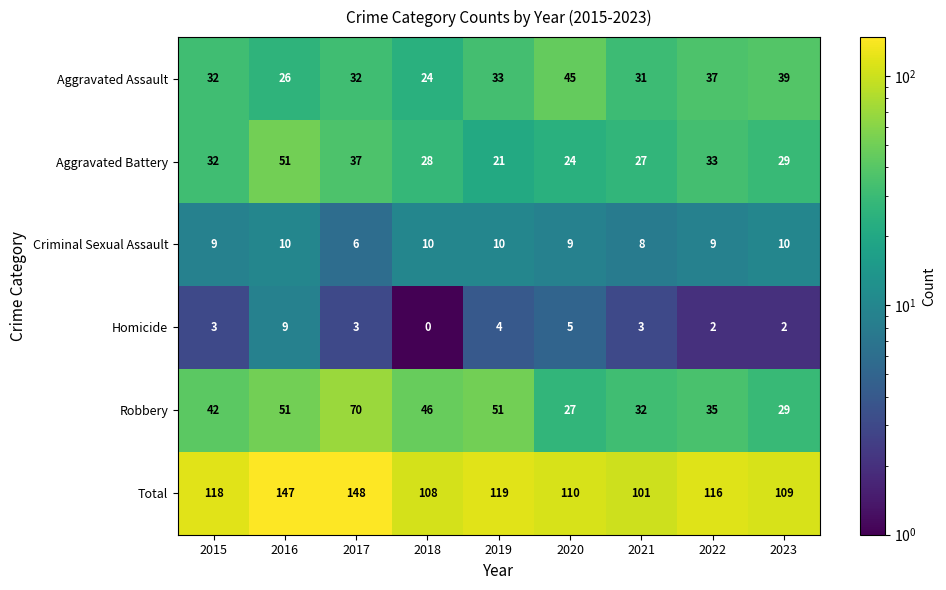

At which category is the sum across all series the highest?

2017